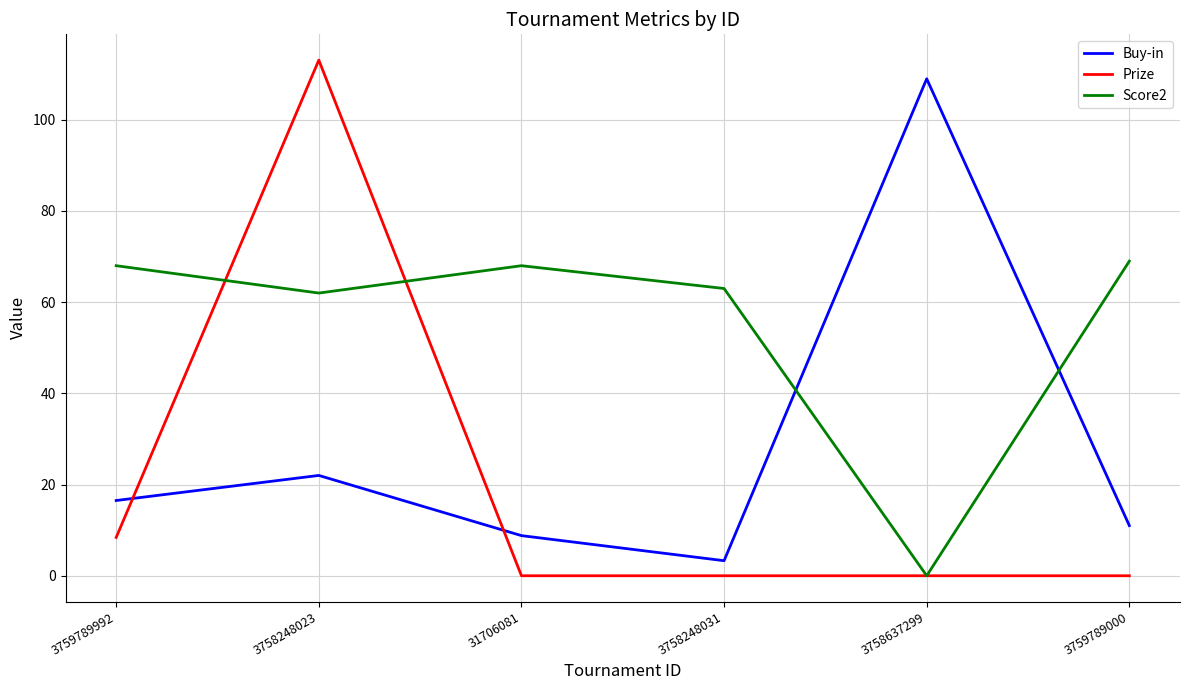

What position from the right is 3759789992?

6